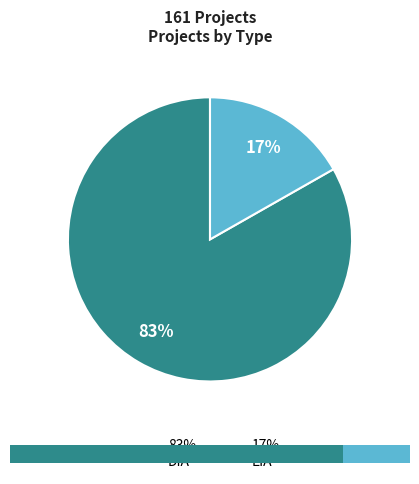

Which slice is the largest?

DIA